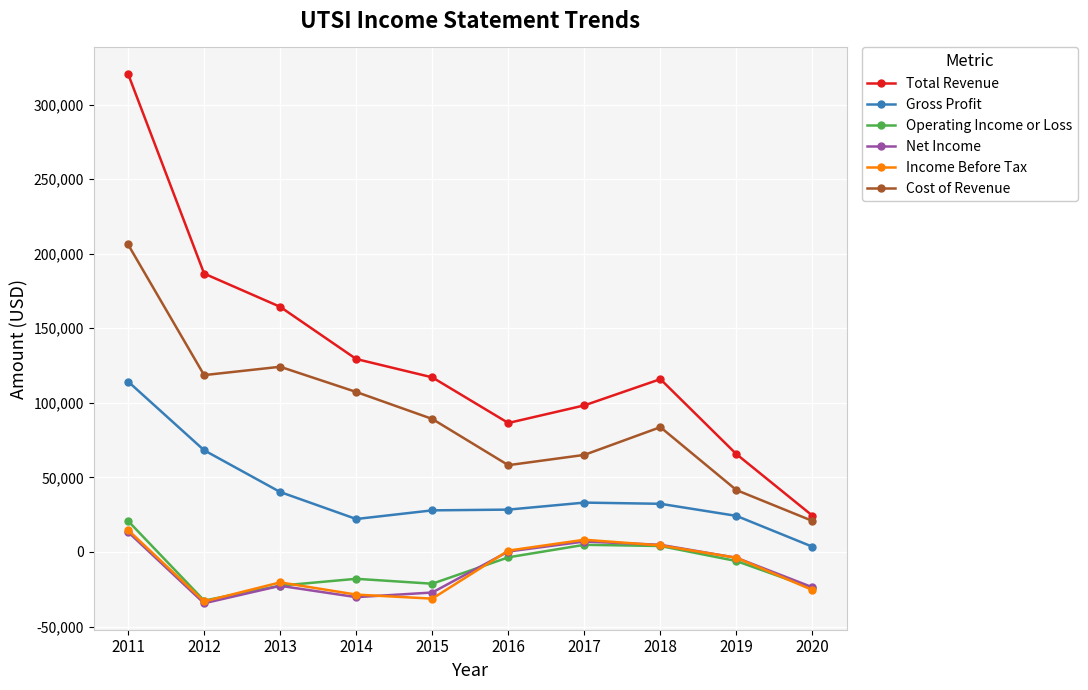

At which category is the sum across all series the highest?

2011